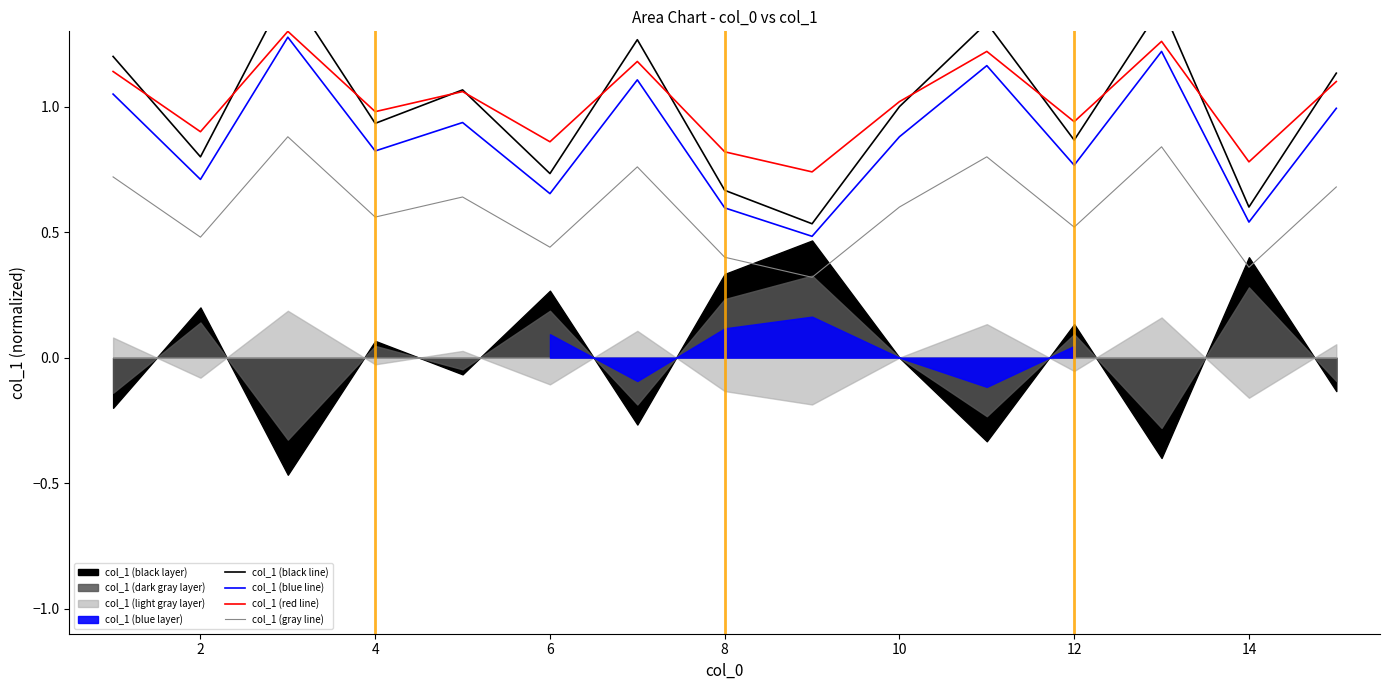

How many lines are shown in the chart?

4